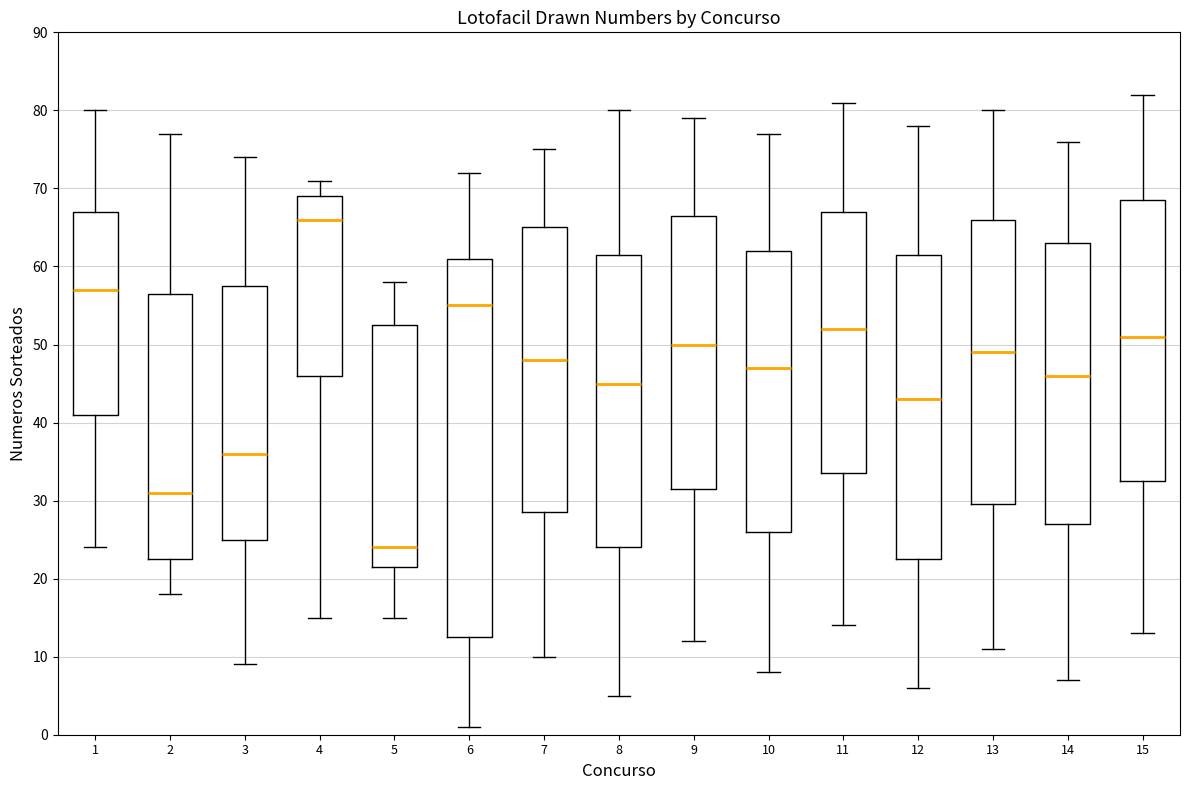

Comparing the boxes themselves (not the whiskers), which one is the tallest?

6